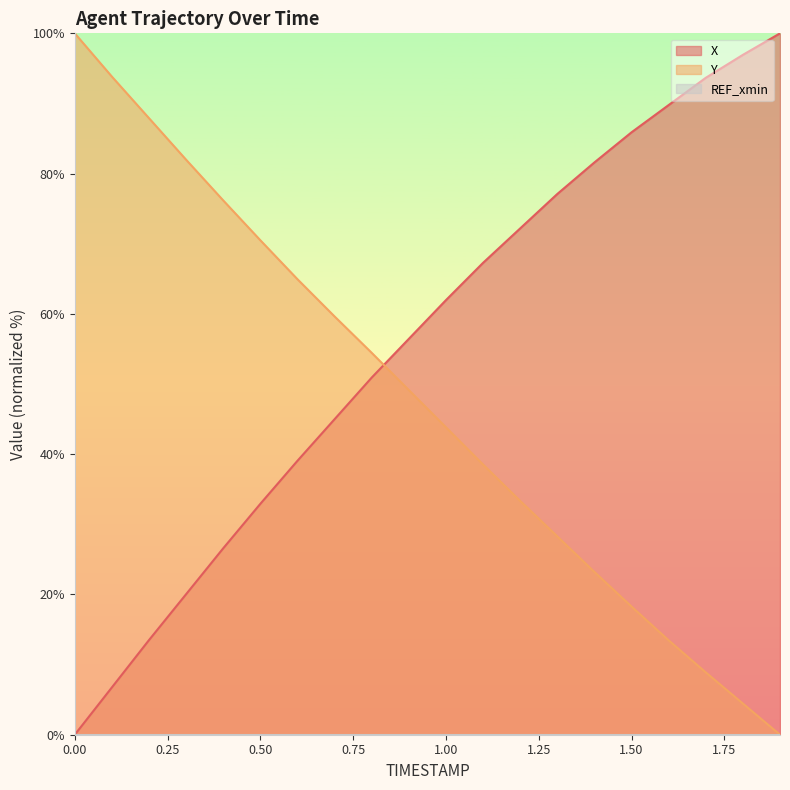

What is the label of the 1st point from the right?

1.9